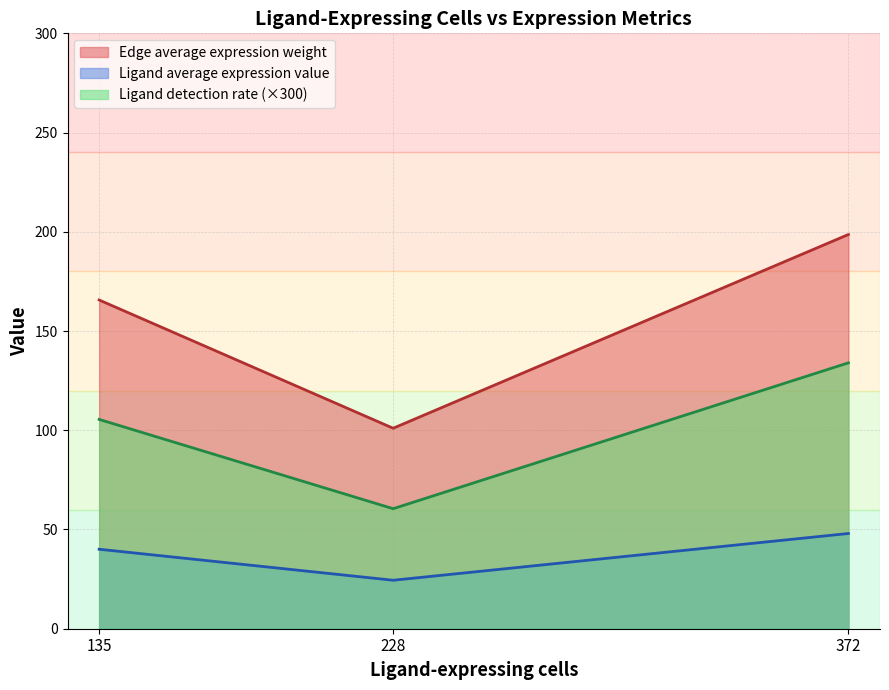

Between 372 and 228, which is larger?

372